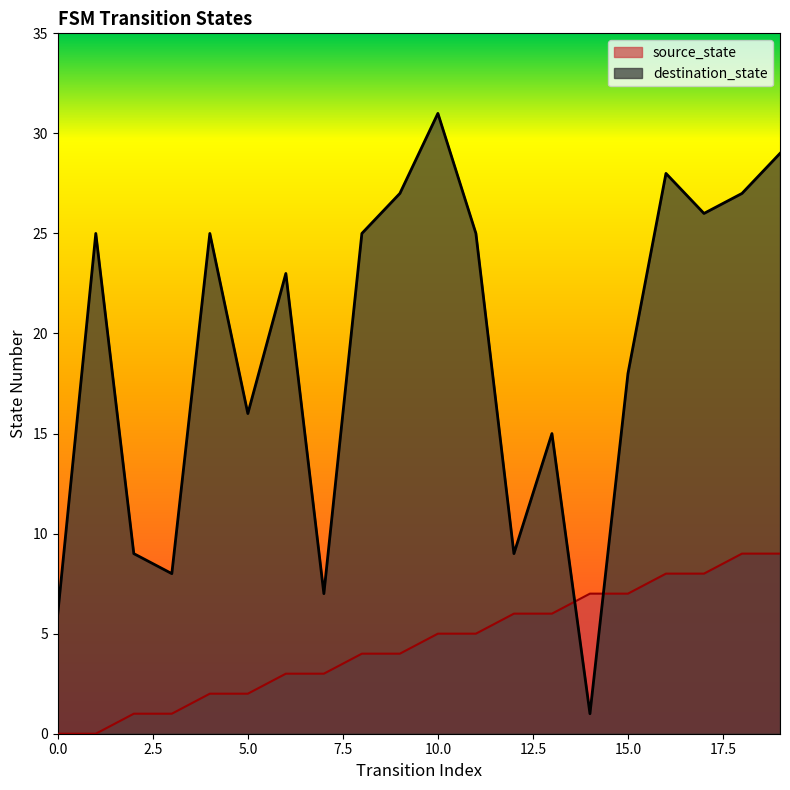

Reading left to right, extract all data points from this chart.

source_state: 0	0	1	1	2	2	3	3	4	4	5	5	6	6	7	7	8	8	9	9
destination_state: 6	25	9	8	25	16	23	7	25	27	31	25	9	15	1	18	28	26	27	29